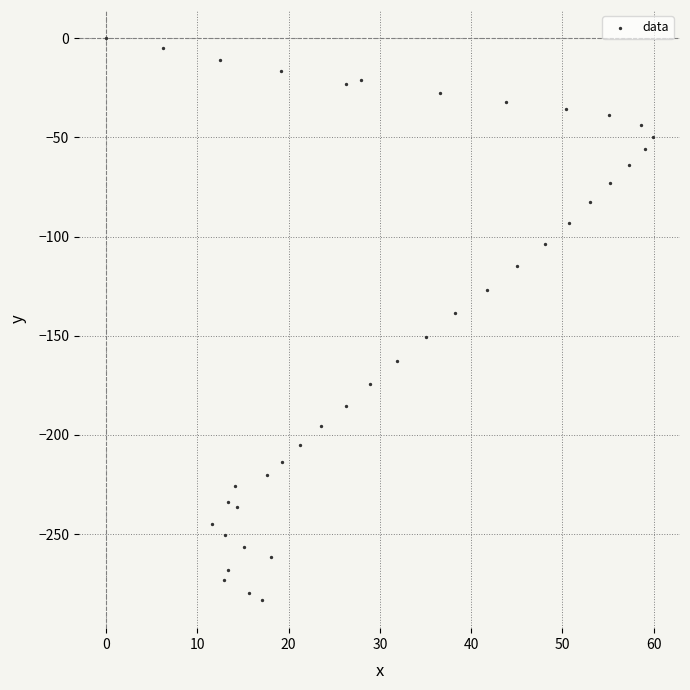

What is the range of X values (max minus min)?

59.9